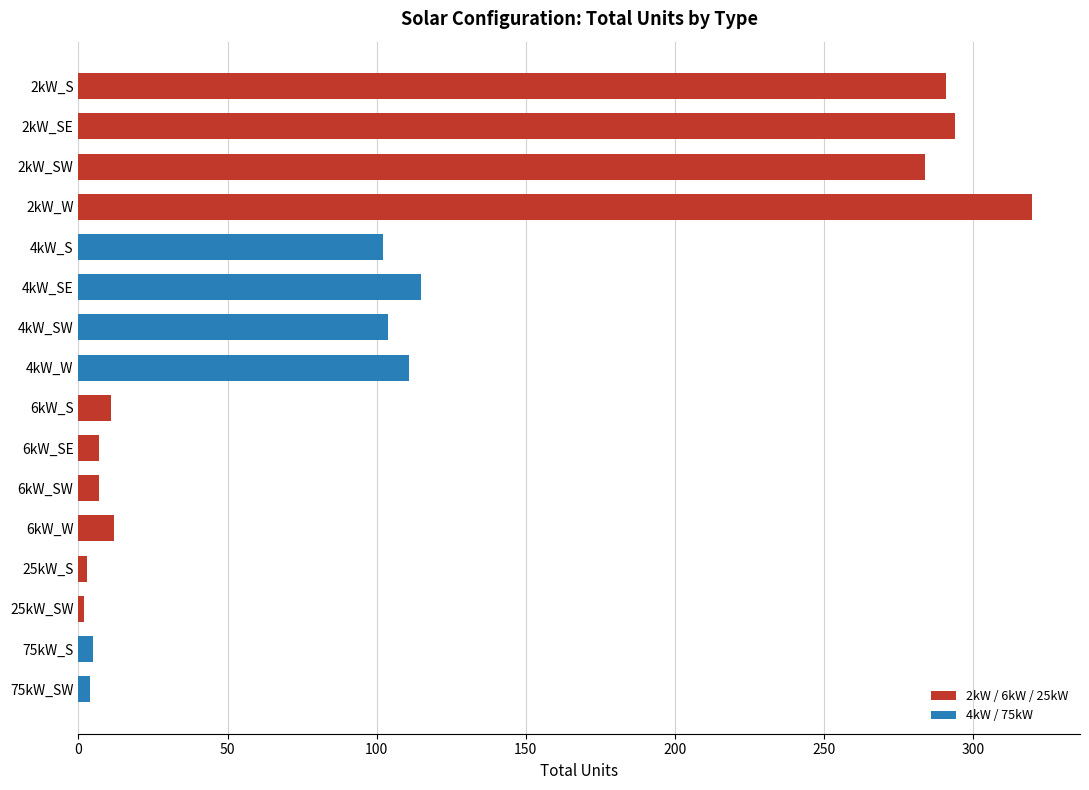

Is it true that the value at 4kW_S is 102?

True